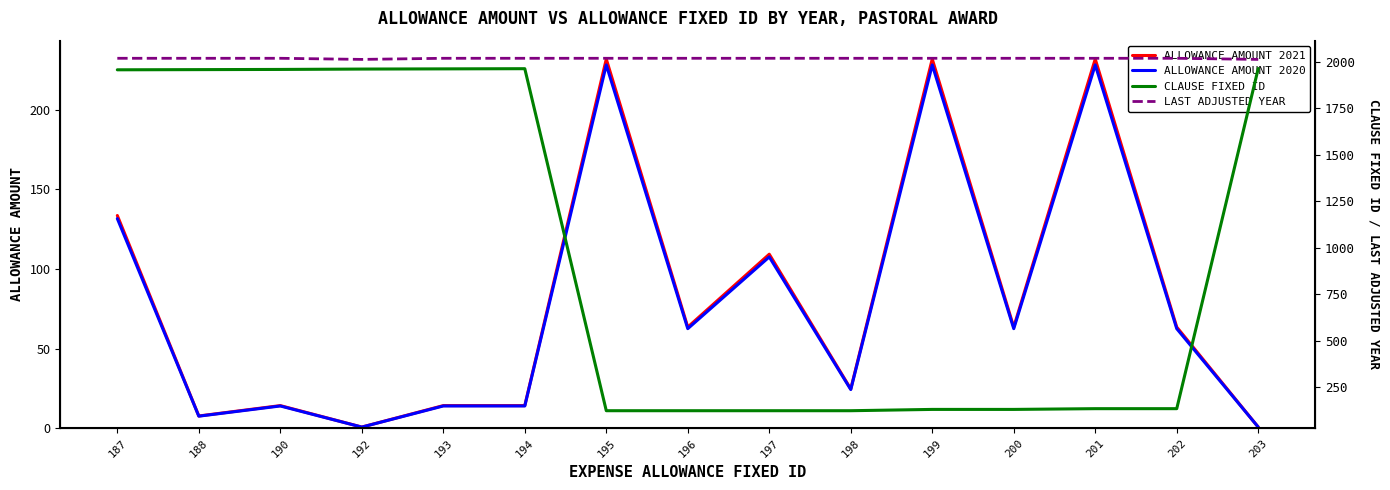

Which series changed the most between 190 and 192?

ALLOWANCE AMOUNT 2021